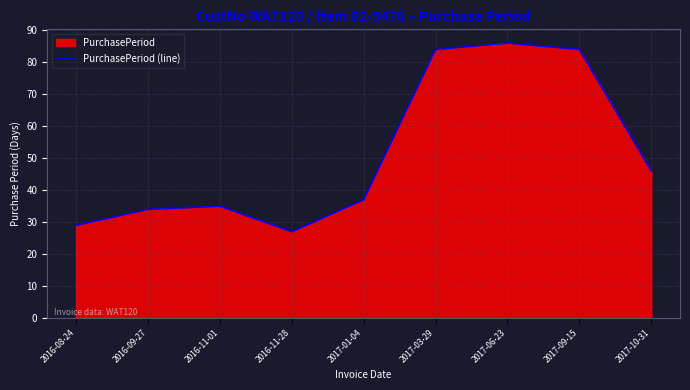

At which label is the value closest to 56?

2017-10-31